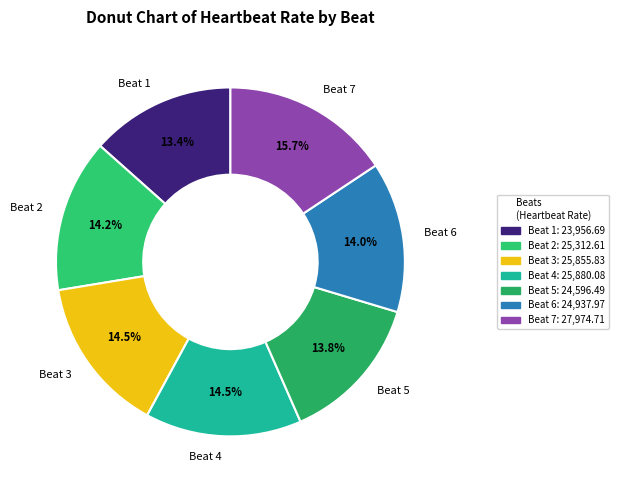

Approximately how many times larger is the value at Beat 7 compared to Beat 5?

1.1